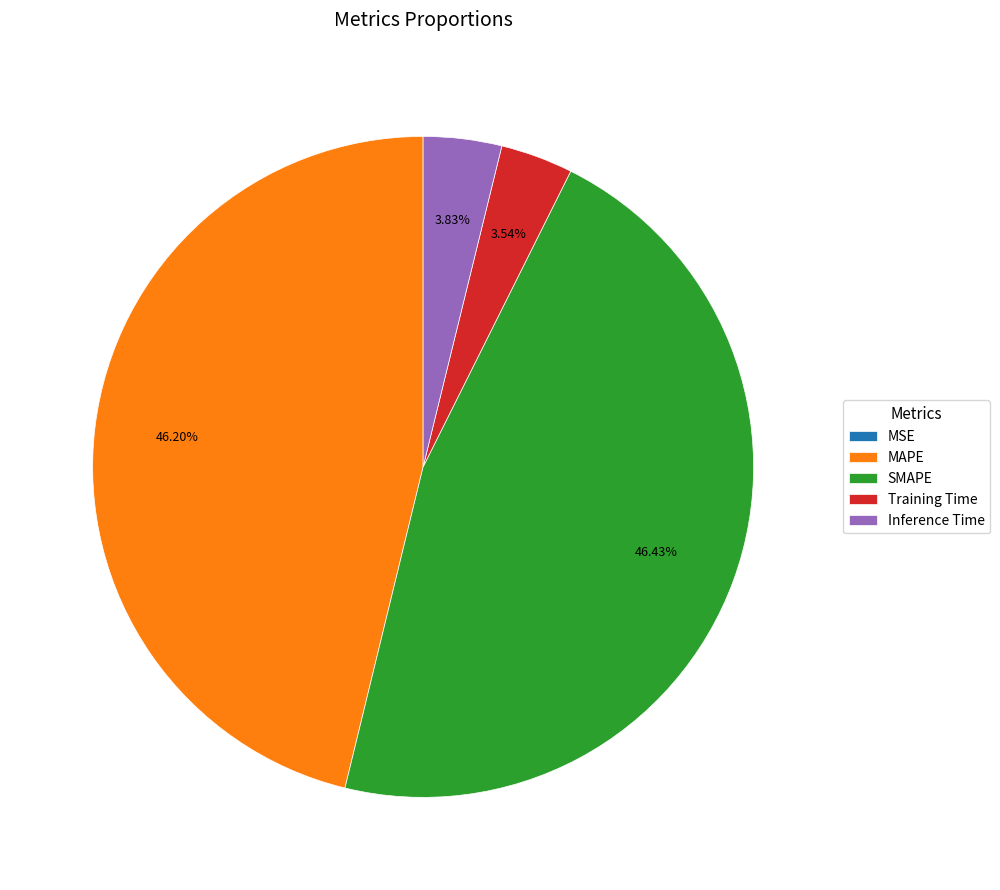

Combined, do Inference Time and Training Time account for over 50%?

No